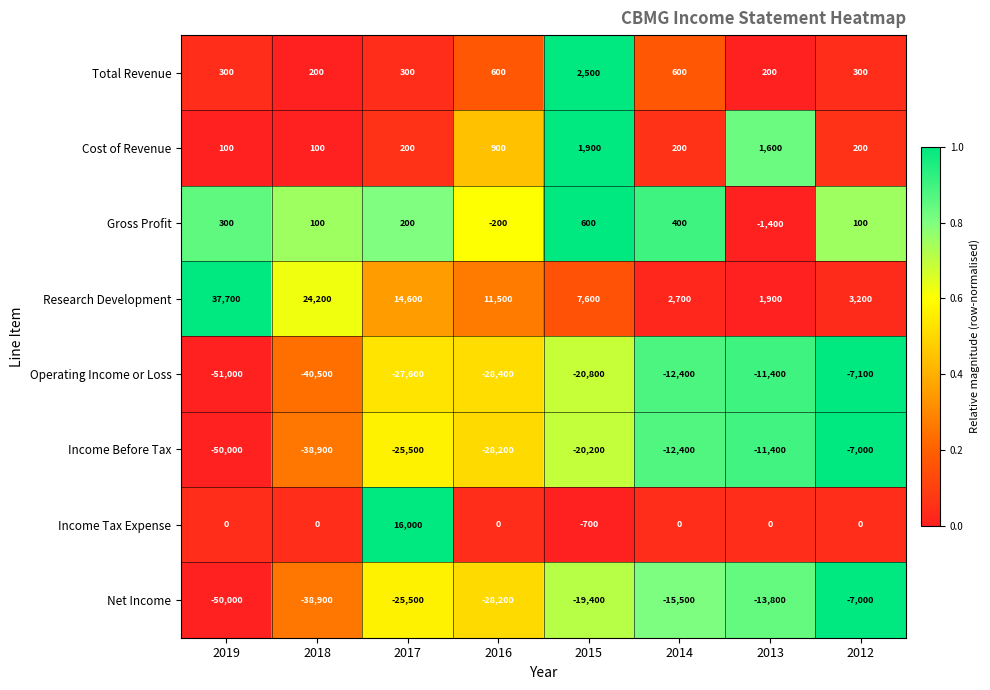

The value of Total Revenue at 2016 is 600. True or false?

True